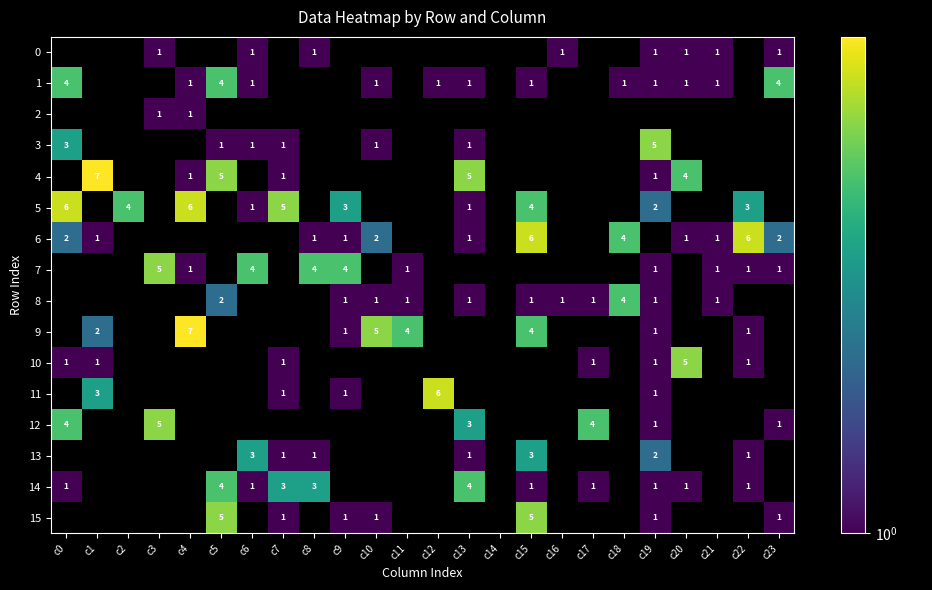

At which label is 6 closest to 3?

c0